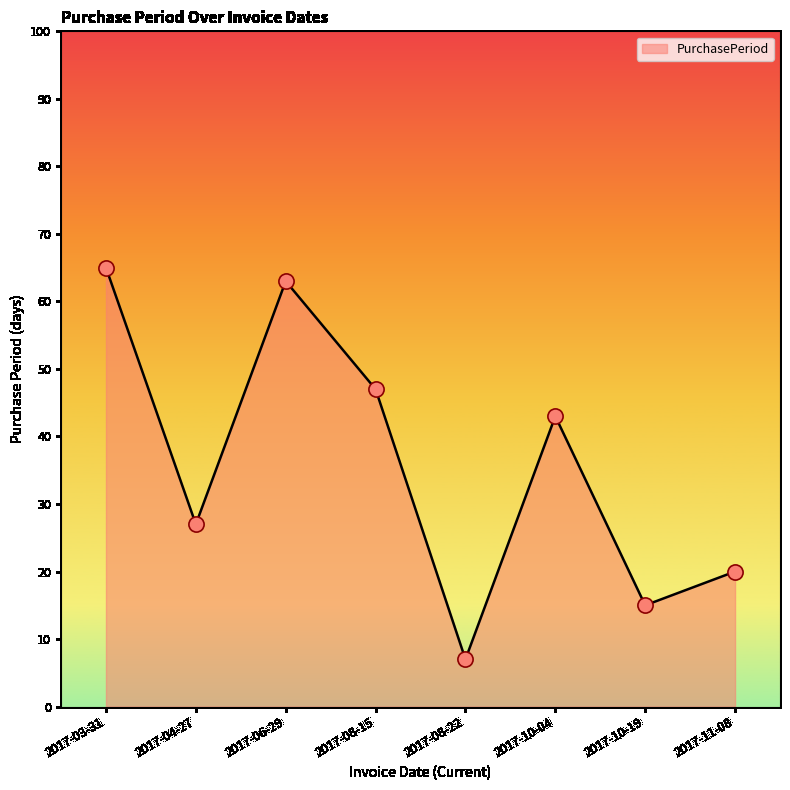

Between 2017-10-19 and 2017-08-22, which is larger?

2017-10-19